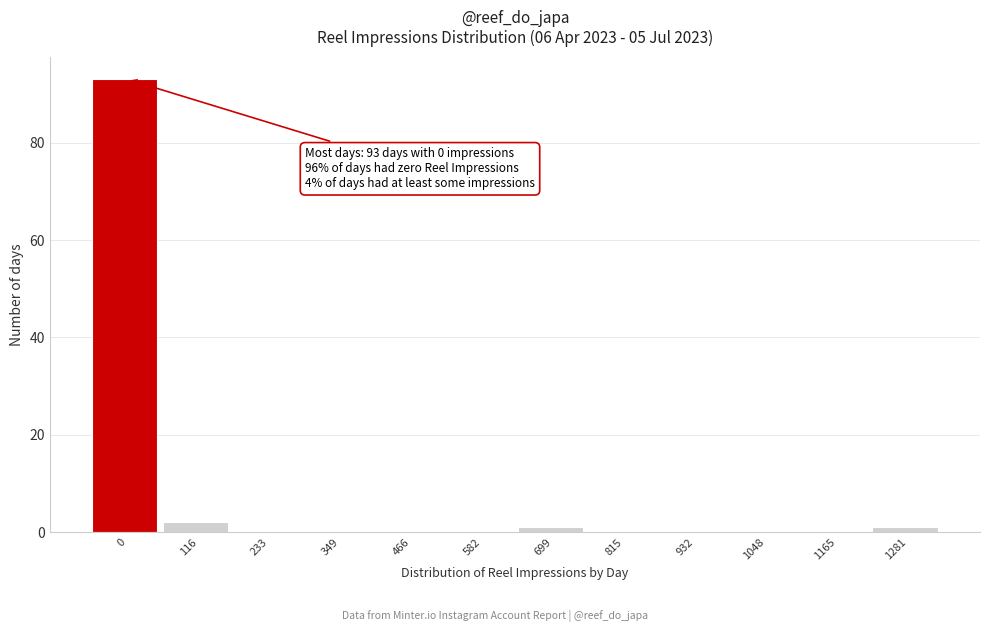

Reading left to right, extract all data points from this chart.

0=93	116=2	233=0	349=0	466=0	582=0	699=1	815=0	932=0	1048=0	1165=0	1281=1